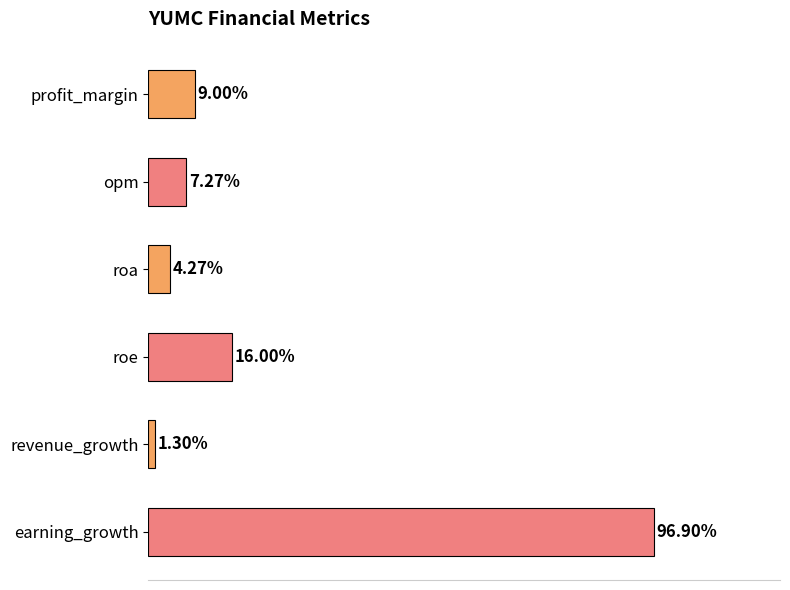

Which category has the highest value across all series?

earning_growth